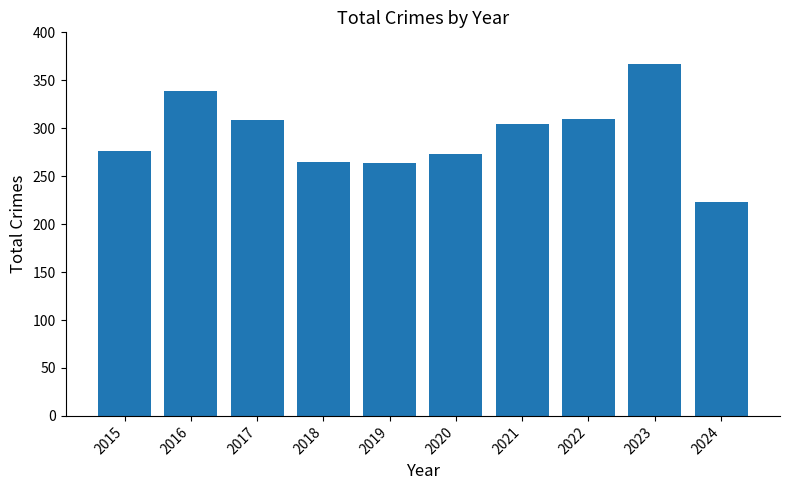

At which label is the value closest to 295?

2021